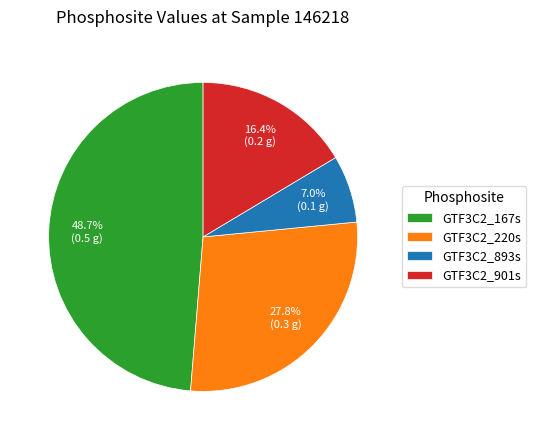

Which has a higher value, GTF3C2_893s or GTF3C2_901s?

GTF3C2_901s